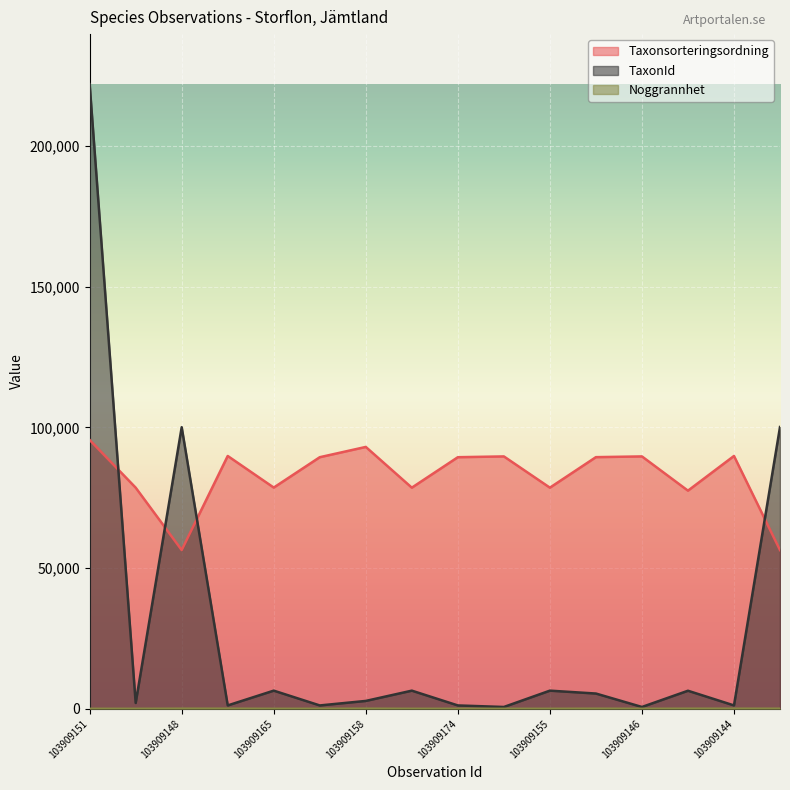

True or false: Noggrannhet and Taxonsorteringsordning intersect in this chart.

False